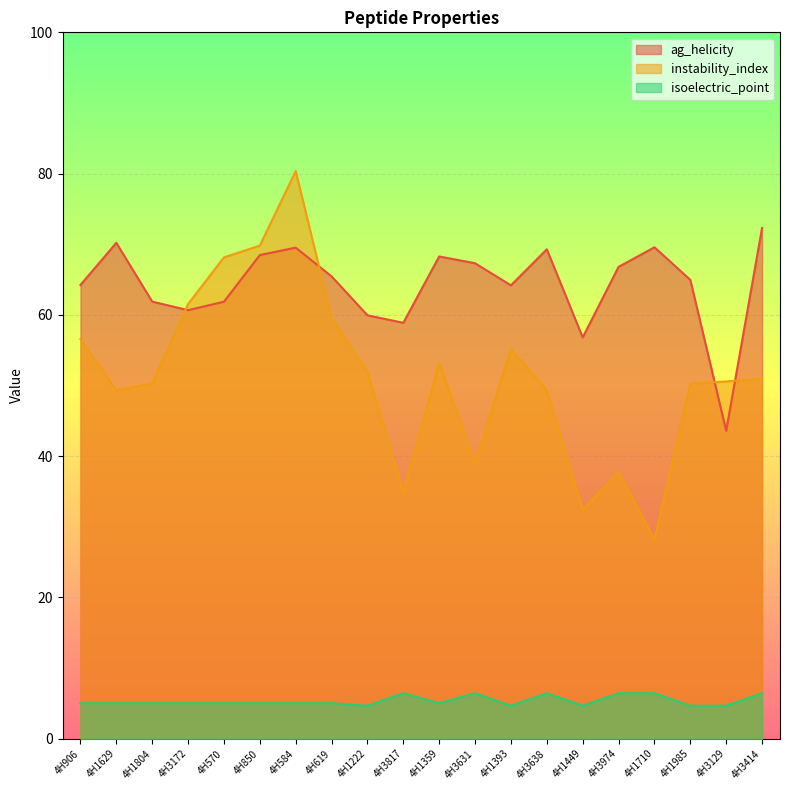

How many values in the isoelectric_point series are below 5?

5